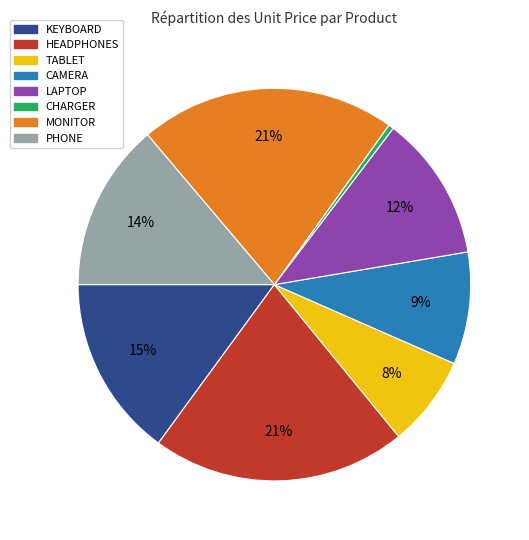

Does any single category account for the majority?

No